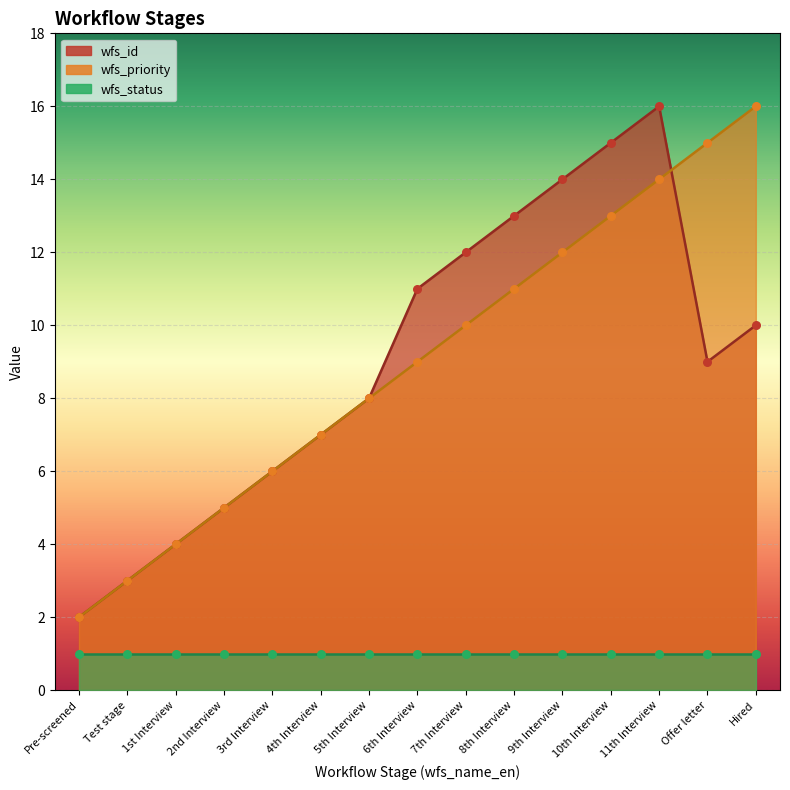

What is the total value across all series at 4th Interview?

14